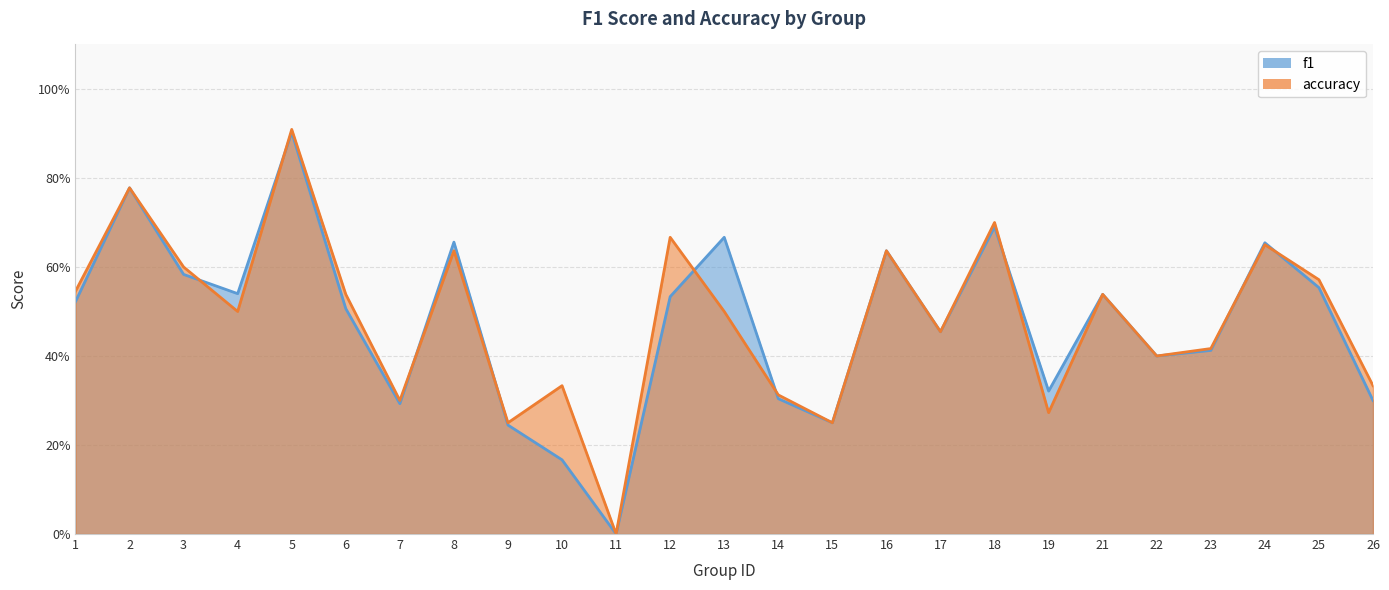

What is the greatest value displayed?

0.9